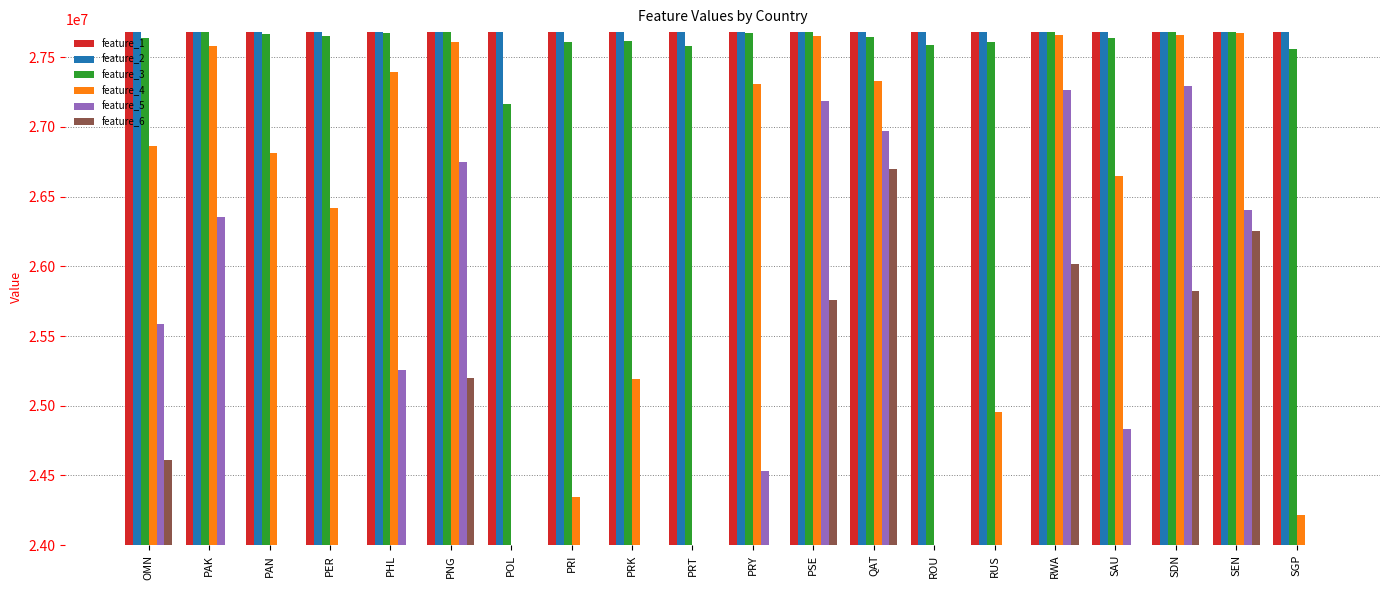

What is the sum of the feature_1 values at POL and SAU?

55364963.4